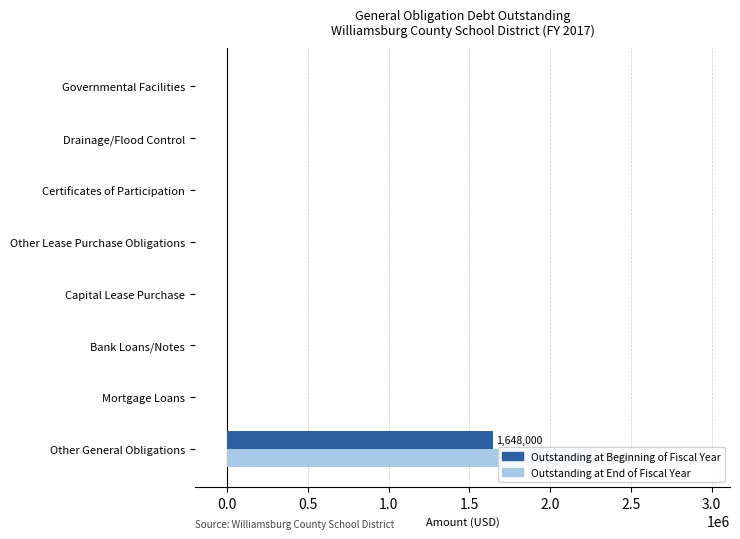

Reading left to right, what are all the values shown in this chart?

Outstanding at Beginning of Fiscal Year: 1648000	0	0	0	0	0	0	0
Outstanding at End of Fiscal Year: 2307000	0	0	0	0	0	0	0